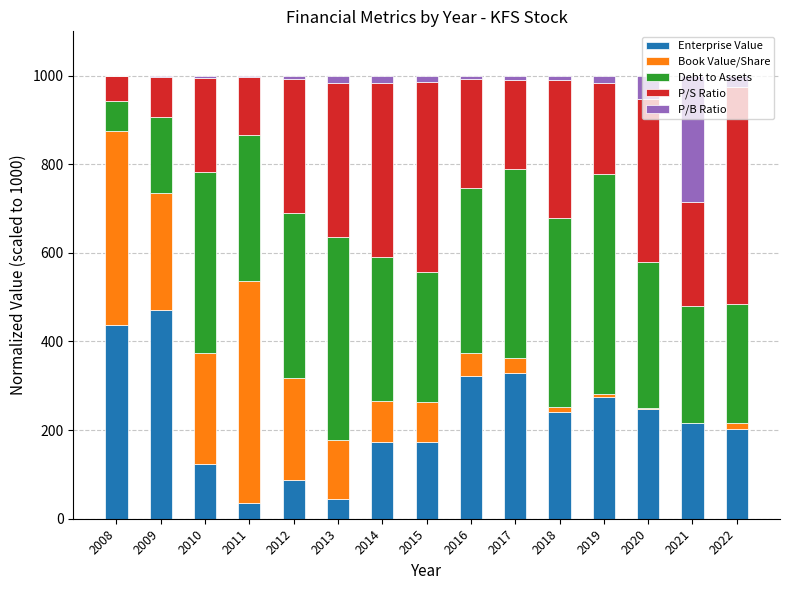

At which label does Enterprise Value reach its peak?

2009